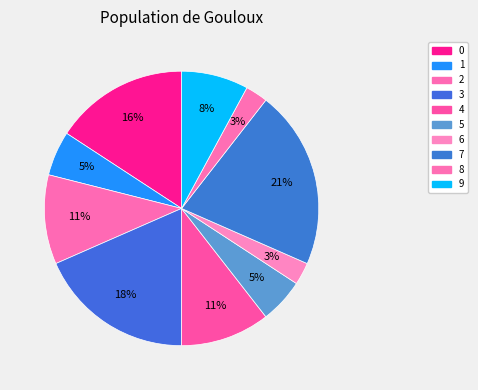

To the nearest percent, what percentage of the pie is 5?

5%